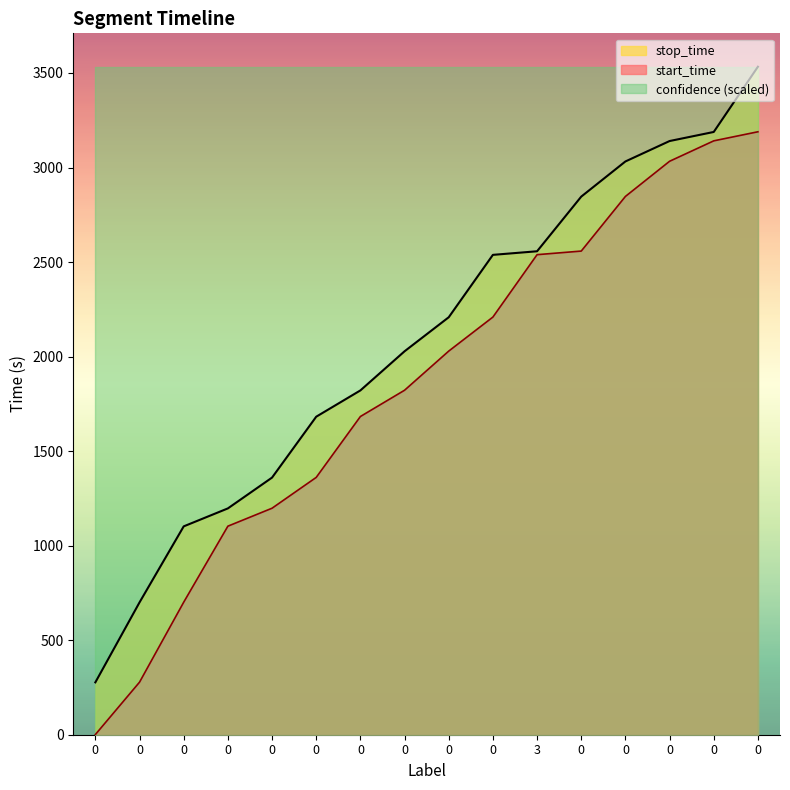

The stop_time series shows 2208 at 0. True or false?

True